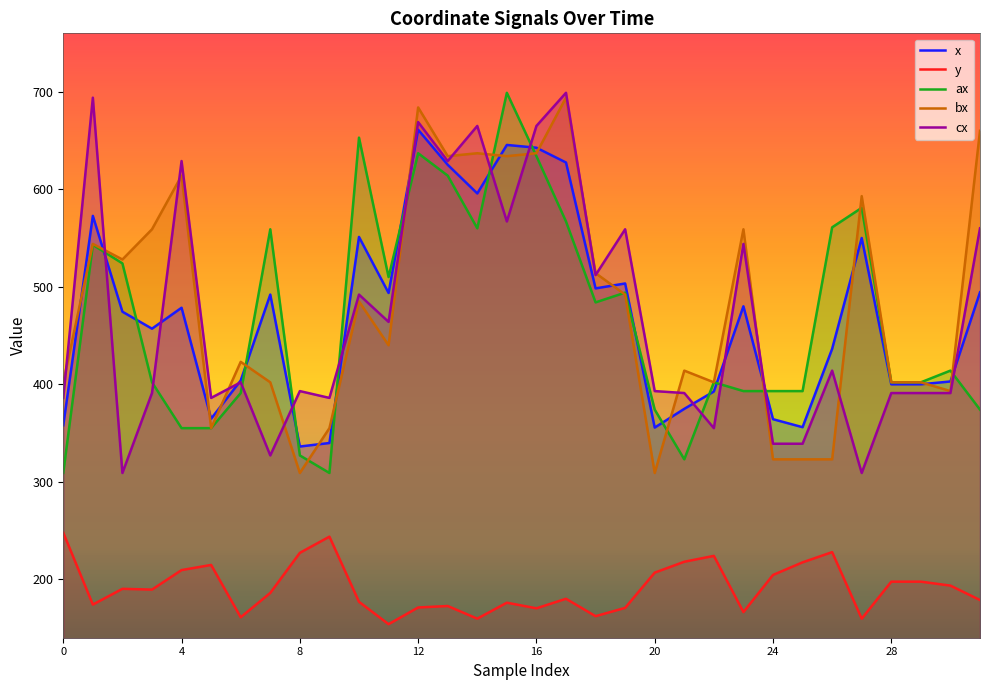

The value of cx at 4 is 629.0. True or false?

True